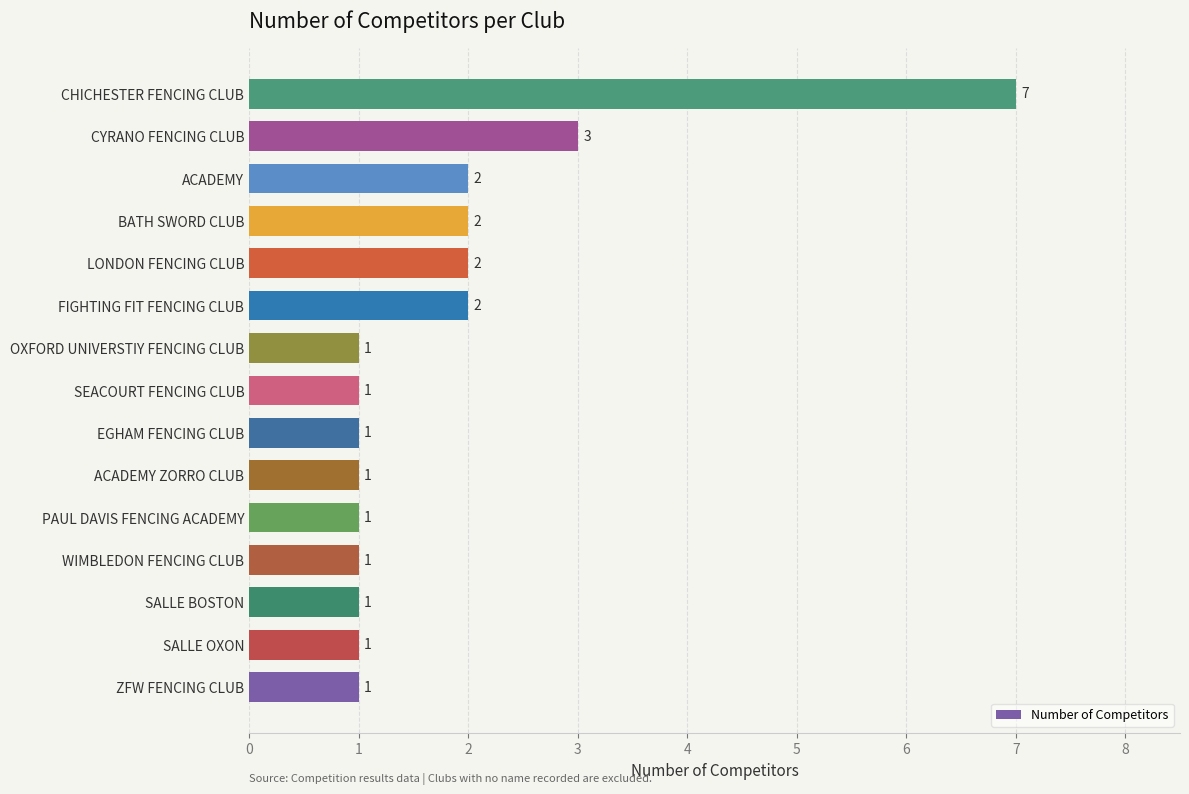

Approximately how many times larger is the value at ACADEMY ZORRO CLUB compared to OXFORD UNIVERSTIY FENCING CLUB?

1.0